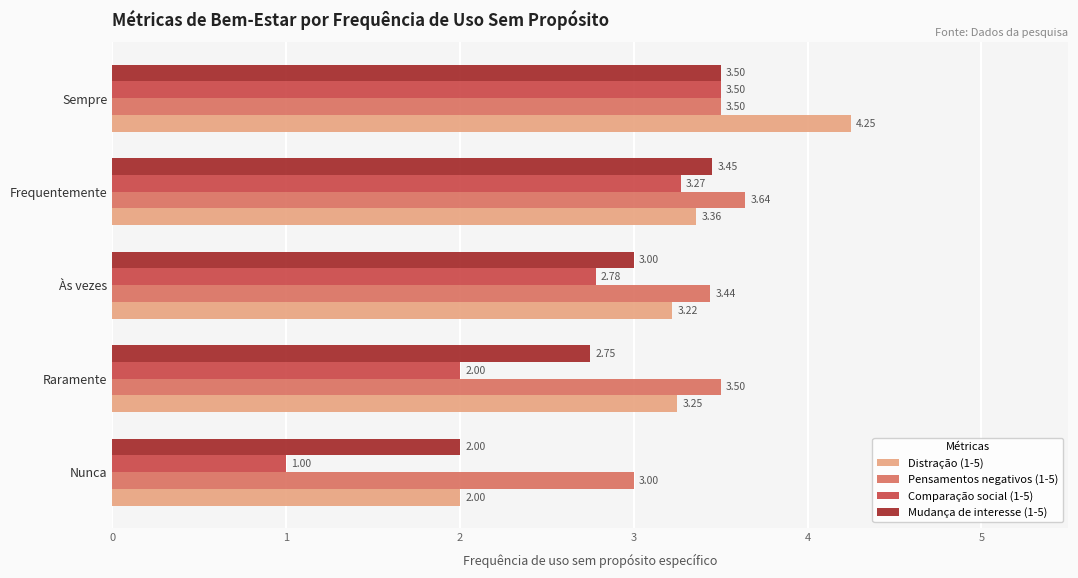

Which series has the largest range (max minus min)?

Comparação social (1-5)